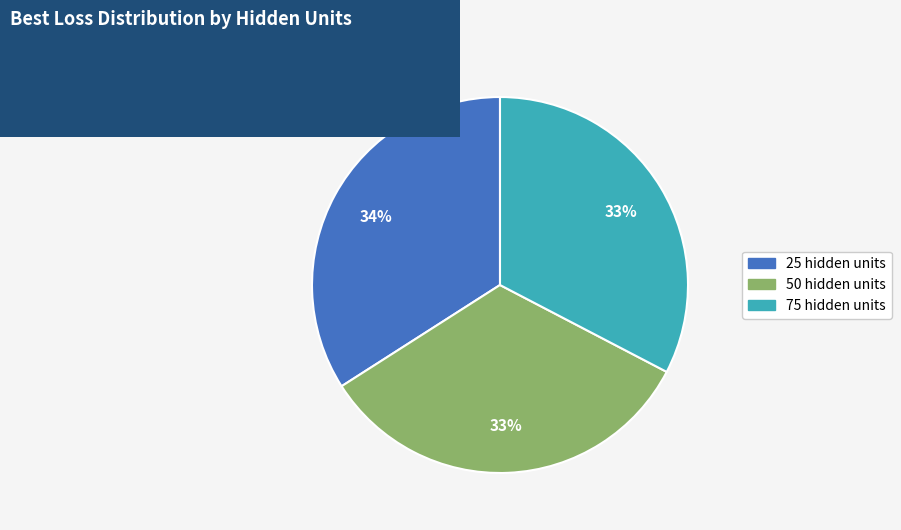

Which slice is the largest?

25